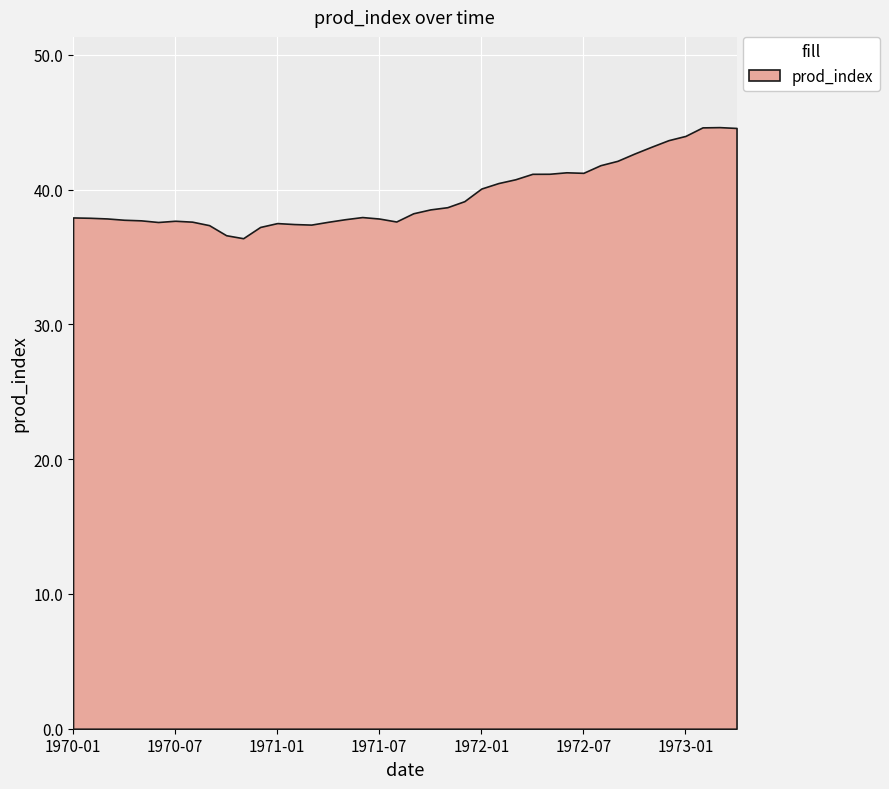

Which category has the lowest value across all series?

1970-11